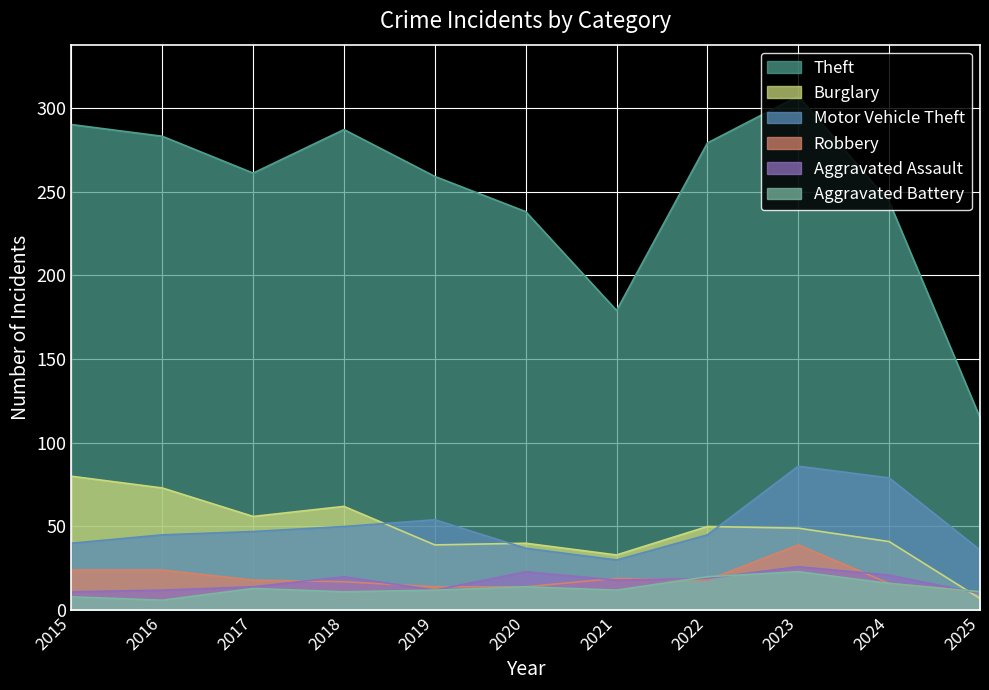

The value of Burglary at 2023 is 67. True or false?

False